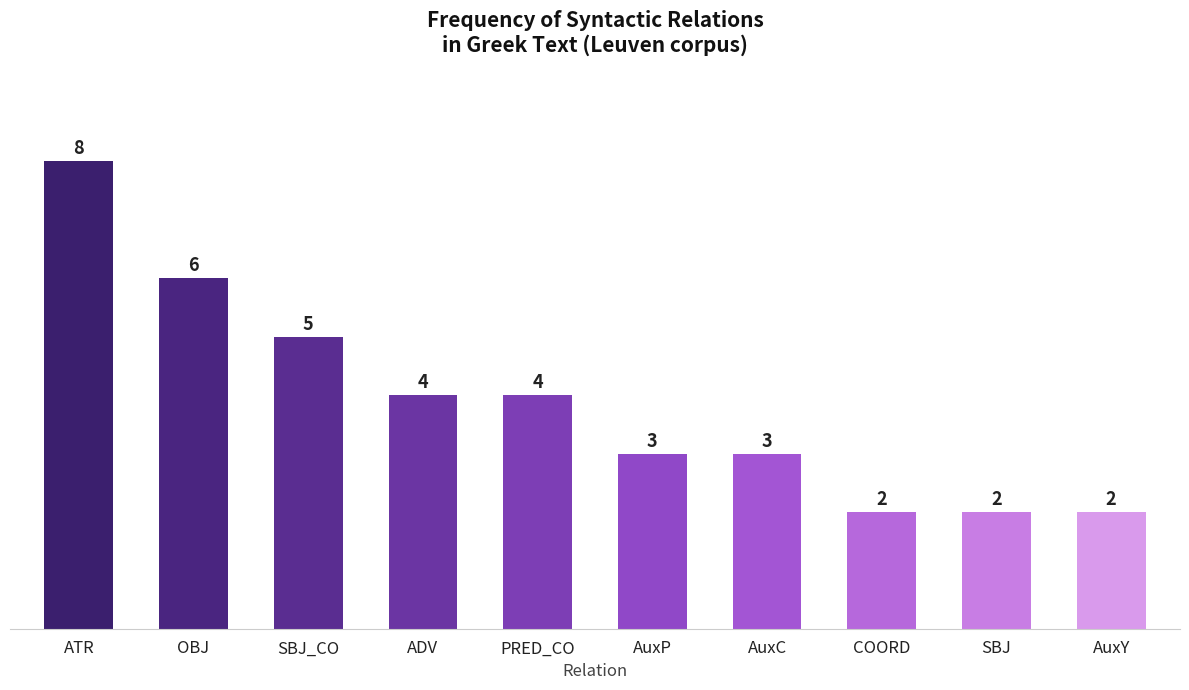

True or false: the data shows 9 at OBJ.

False